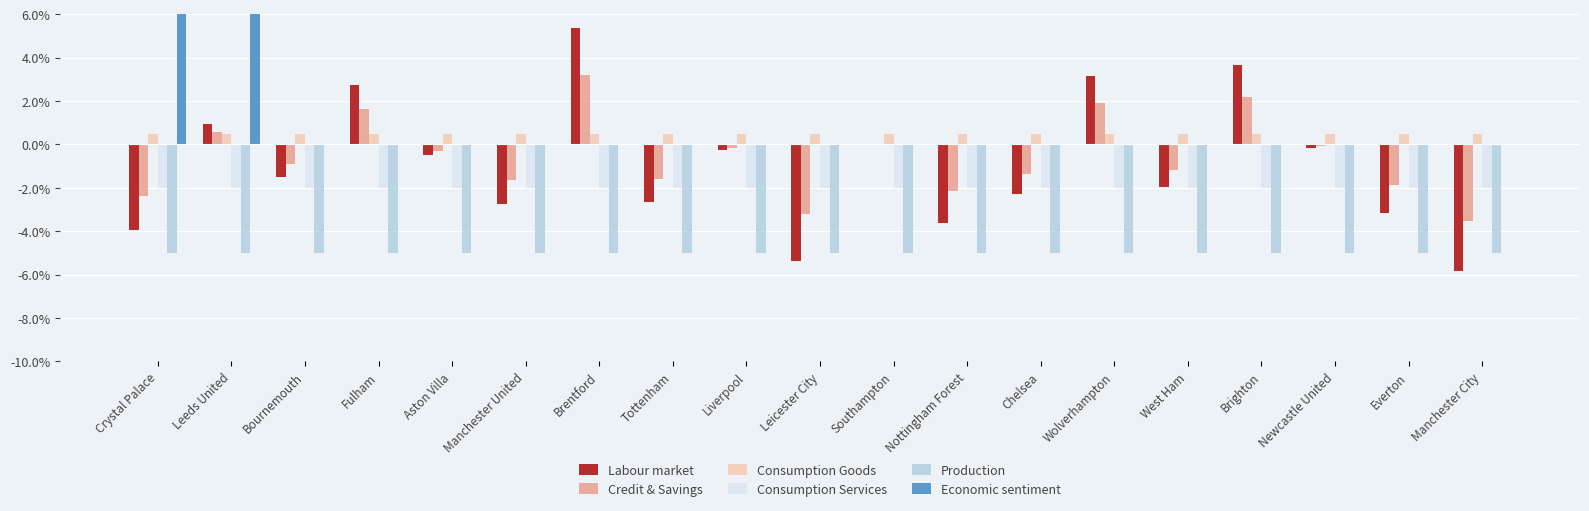

What is the average value of the Consumption Services series?

-2.0